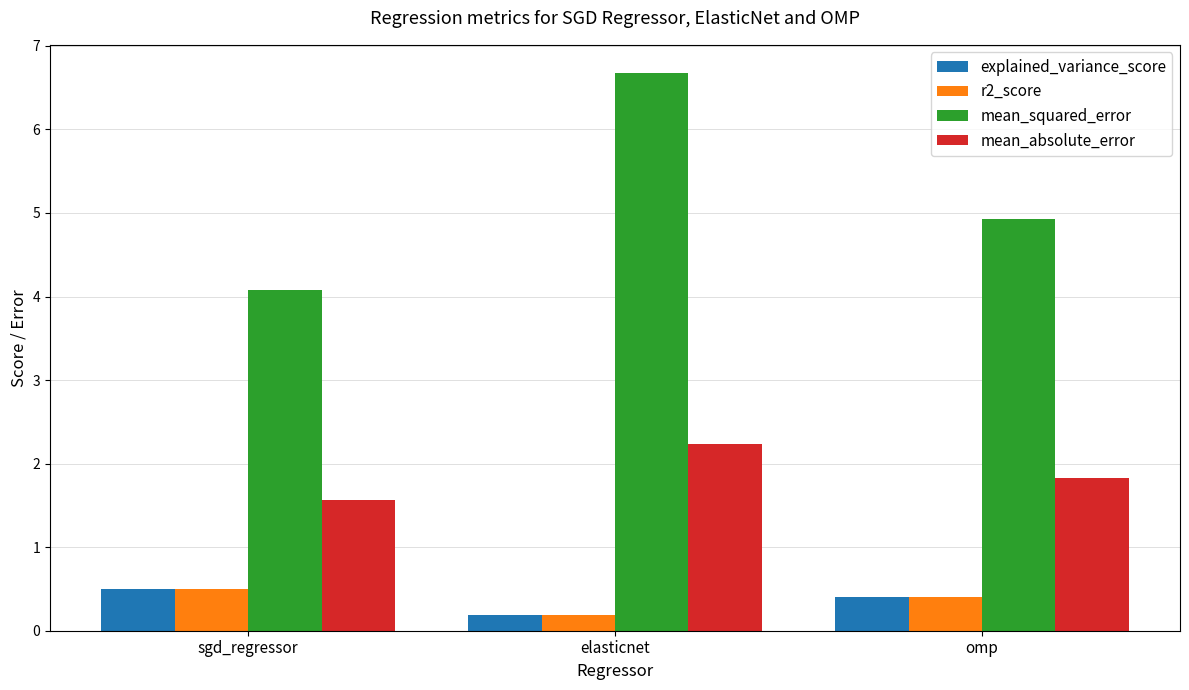

What is the total value across all series at omp?

7.6